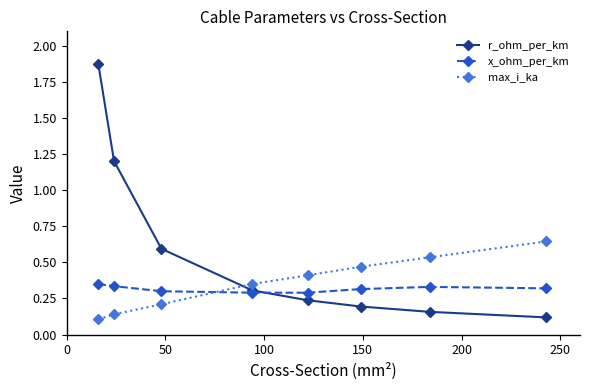

What is the value of the max_i_ka point at the 5th from the left?

0.4